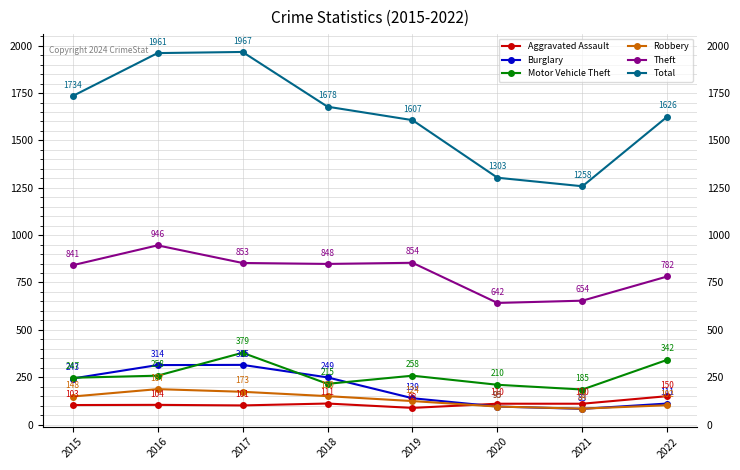

What is the difference between the Burglary values at 2016 and 2022?

203